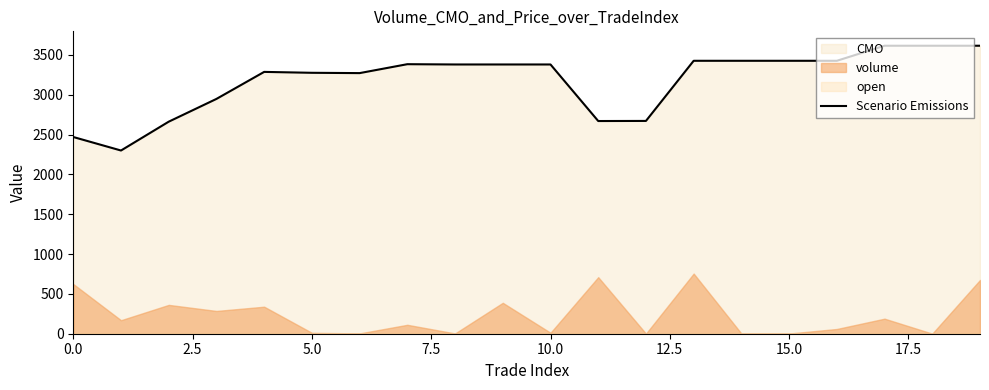

What is the difference between the maximum and minimum values?

1315.4